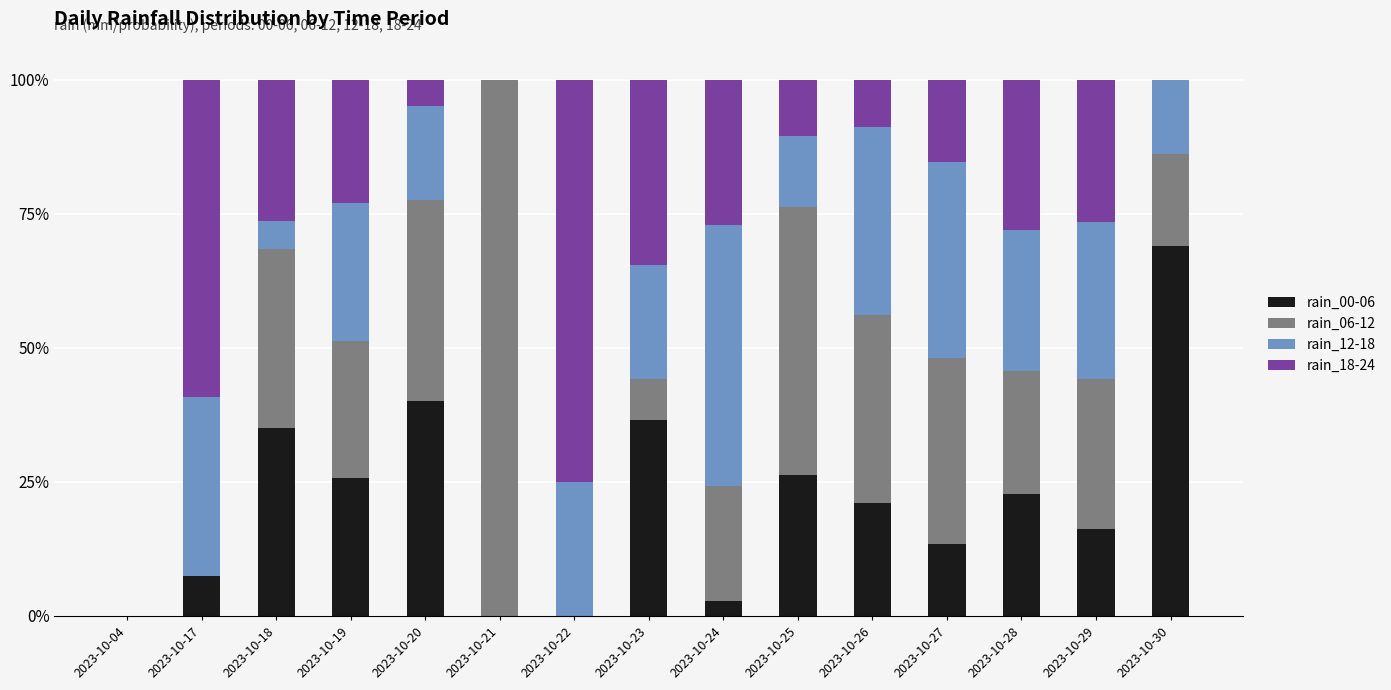

The value of rain_00-06 at 2023-10-17 is 1.8. True or false?

False